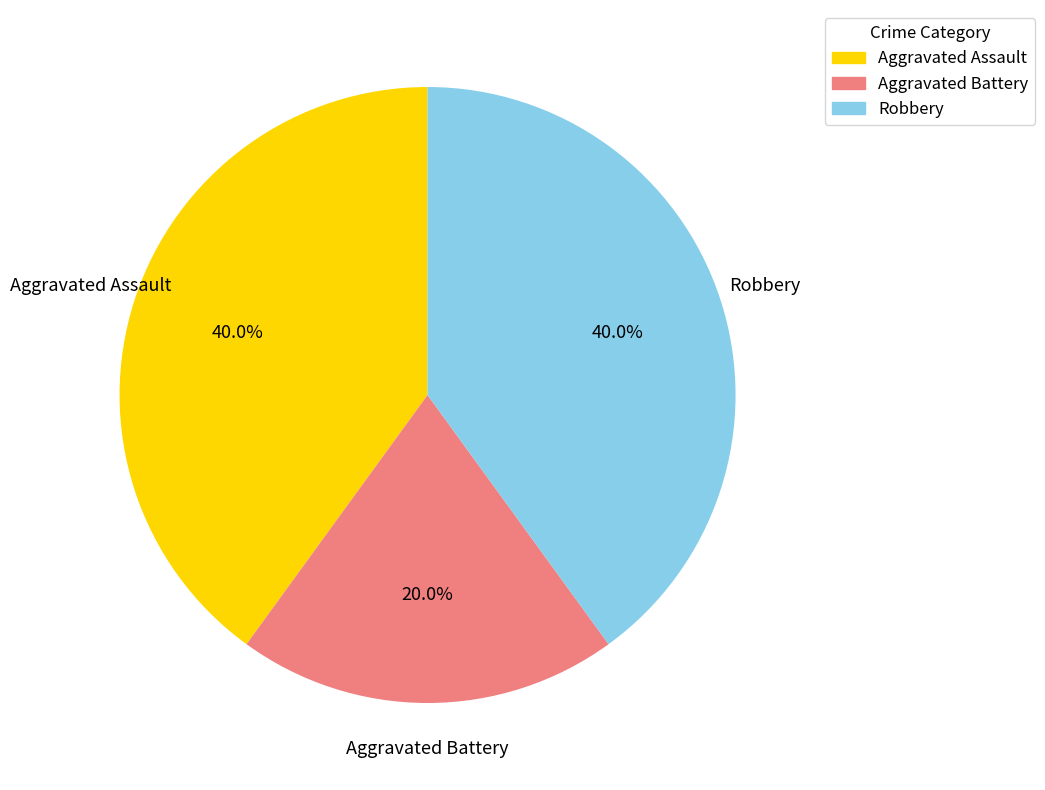

To the nearest percent, what percentage of the pie is Robbery?

40%